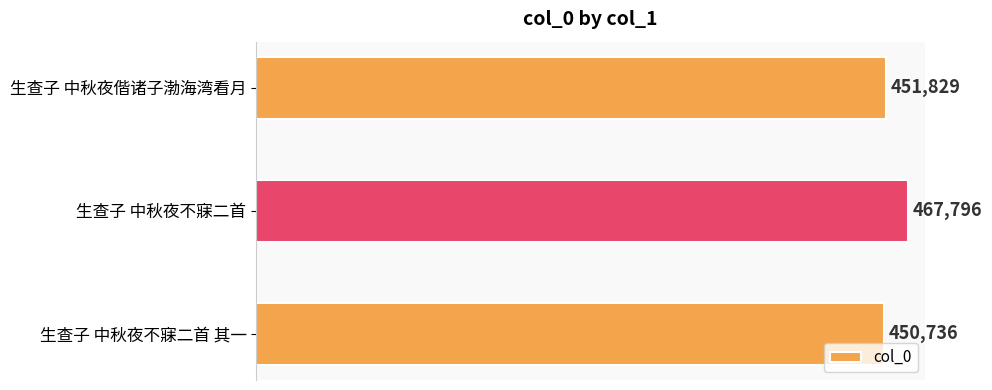

What is the change in value from 生查子 中秋夜偕诸子渤海湾看月 to 生查子 中秋夜不寐二首?

+15967